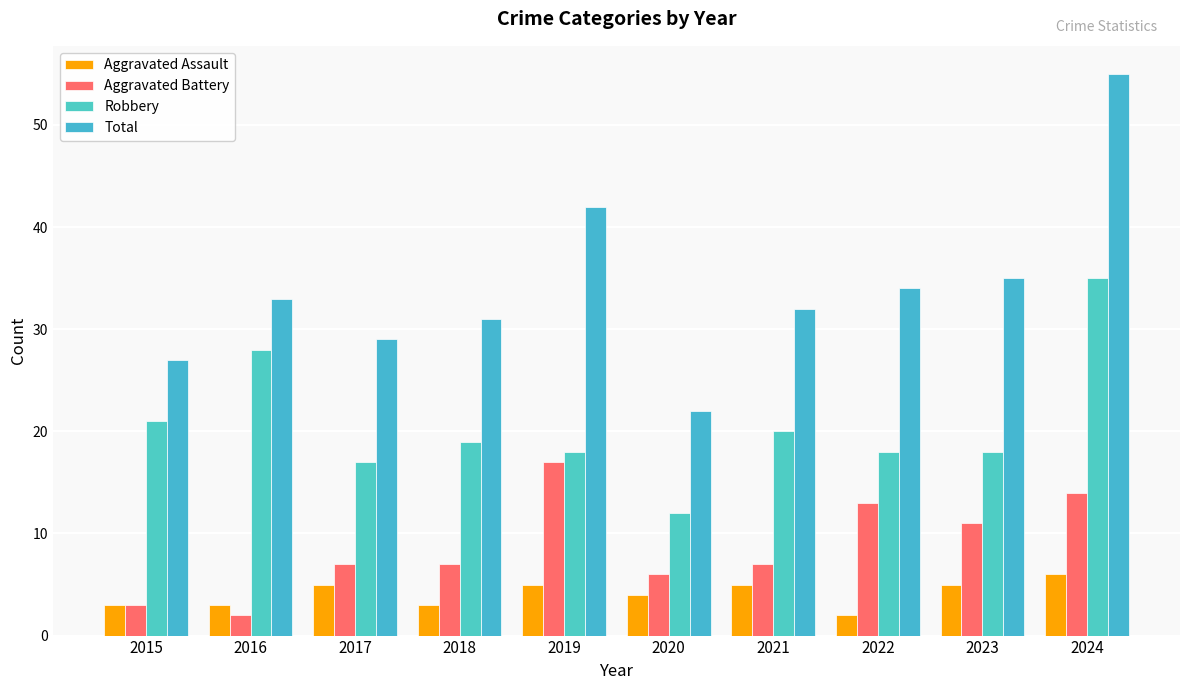

What is the difference between the maximum and minimum values in the Robbery series?

23